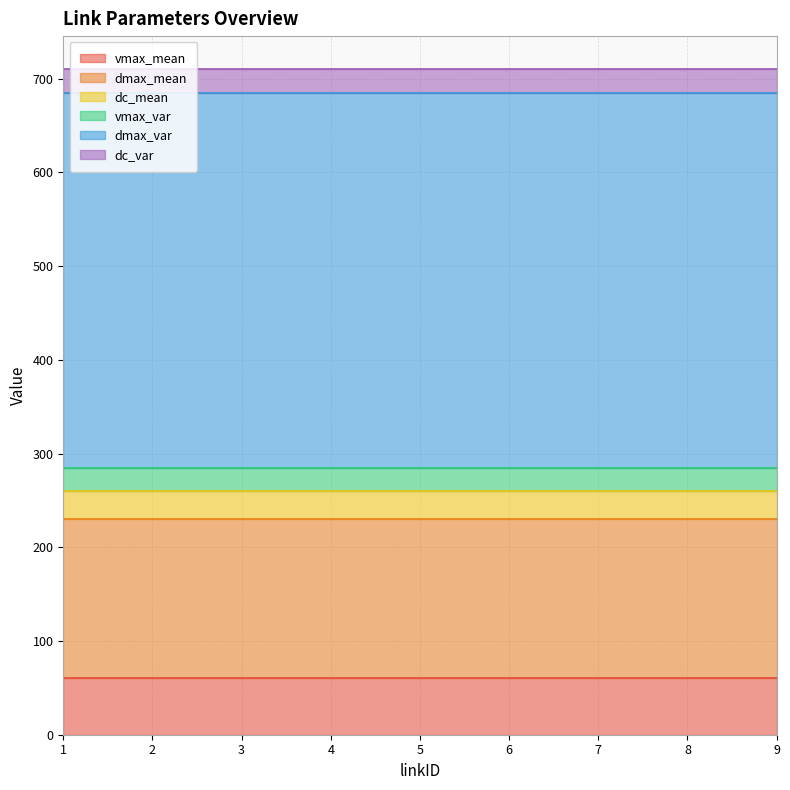

What is the value of the dc_mean point at the 7th from the left?

30